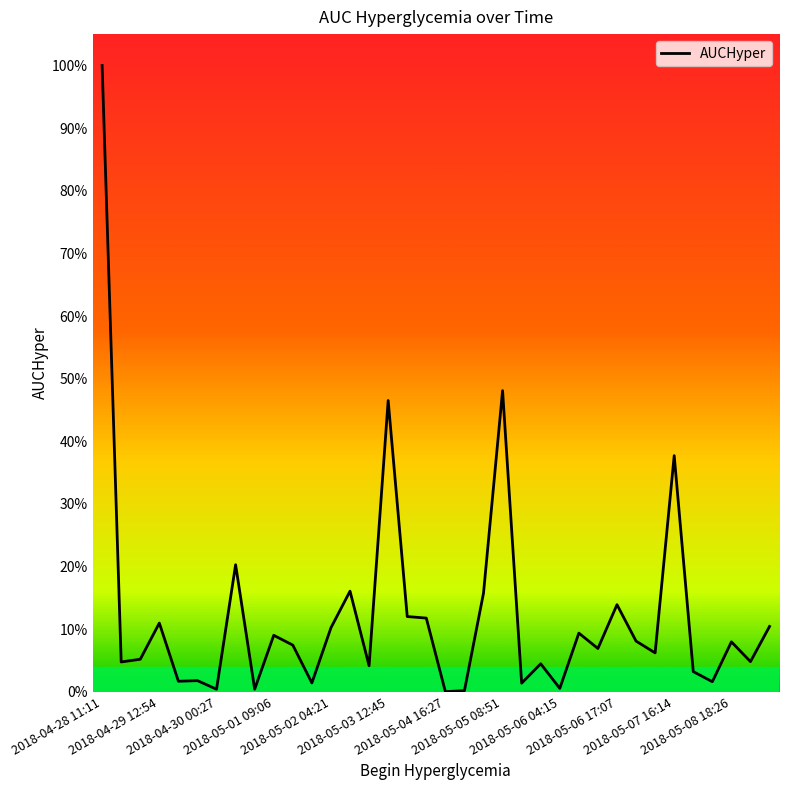

Does the chart have visible grid lines?

No